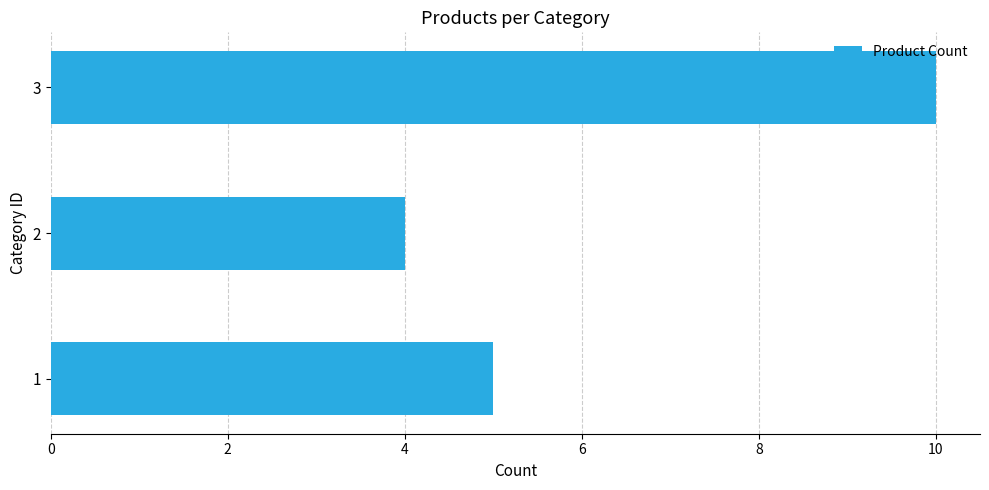

How many series are shown in this chart?

1